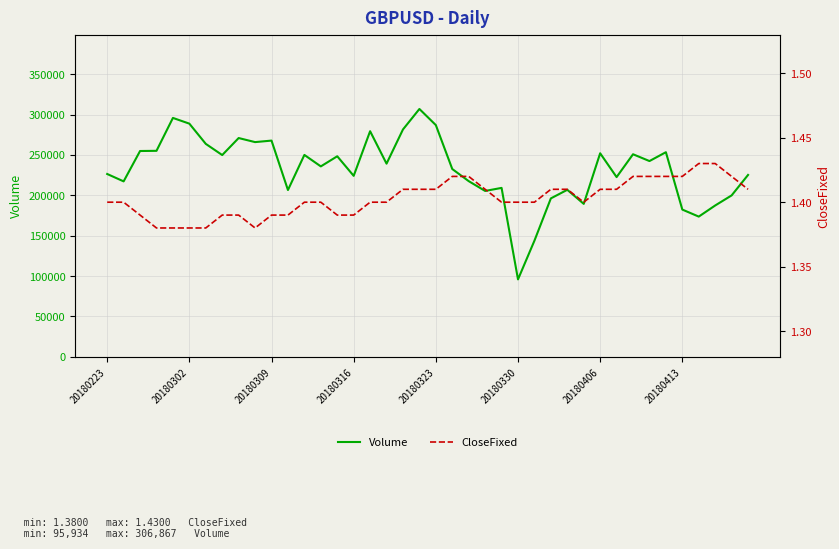

What is the minimum value for Volume?

95934